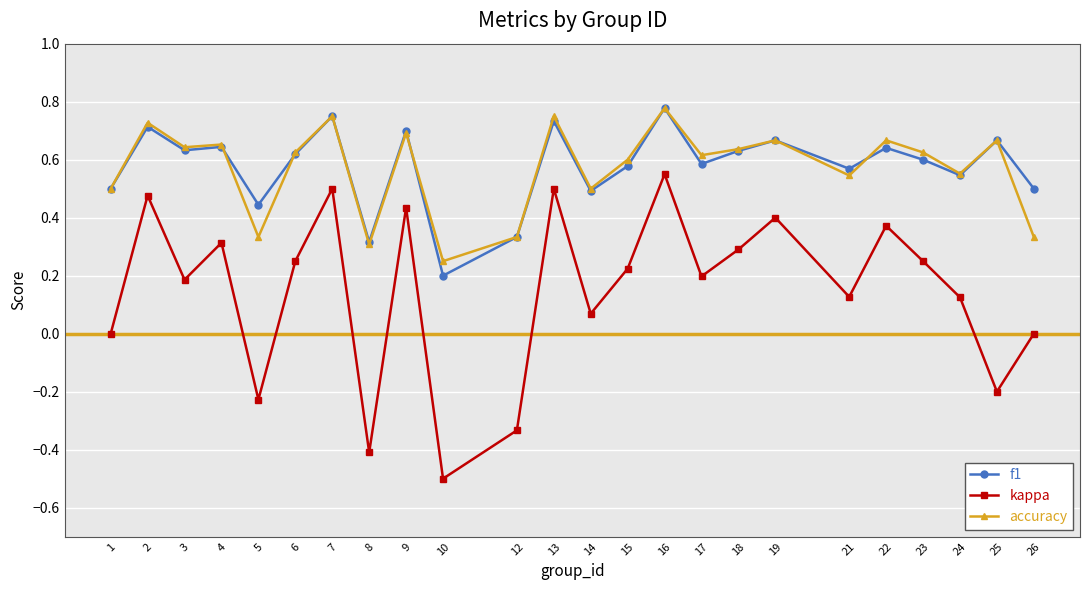

At which label does accuracy reach its minimum?

10